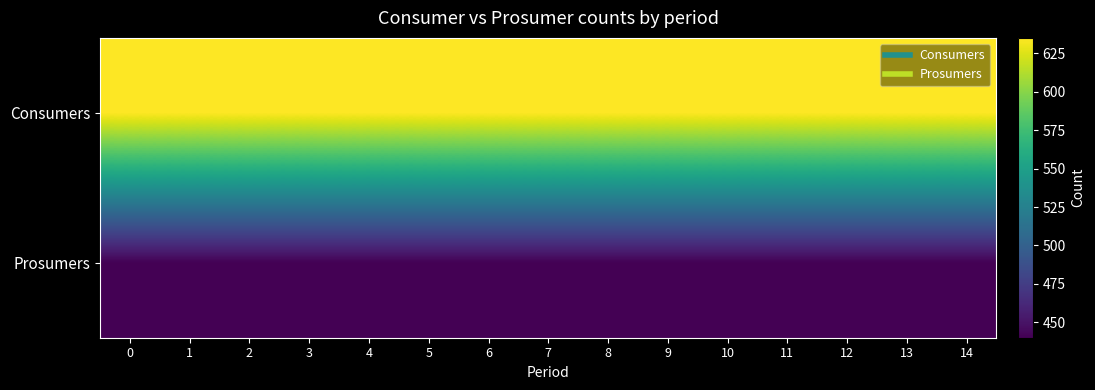

Which series changed the most between 2 and 13?

Consumers